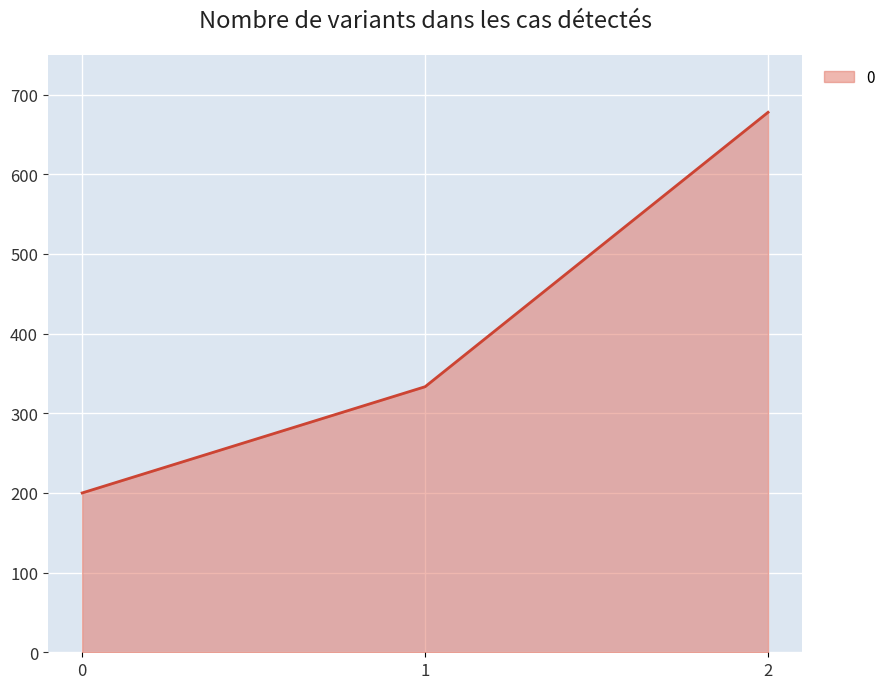

At which label is the value closest to 438?

1